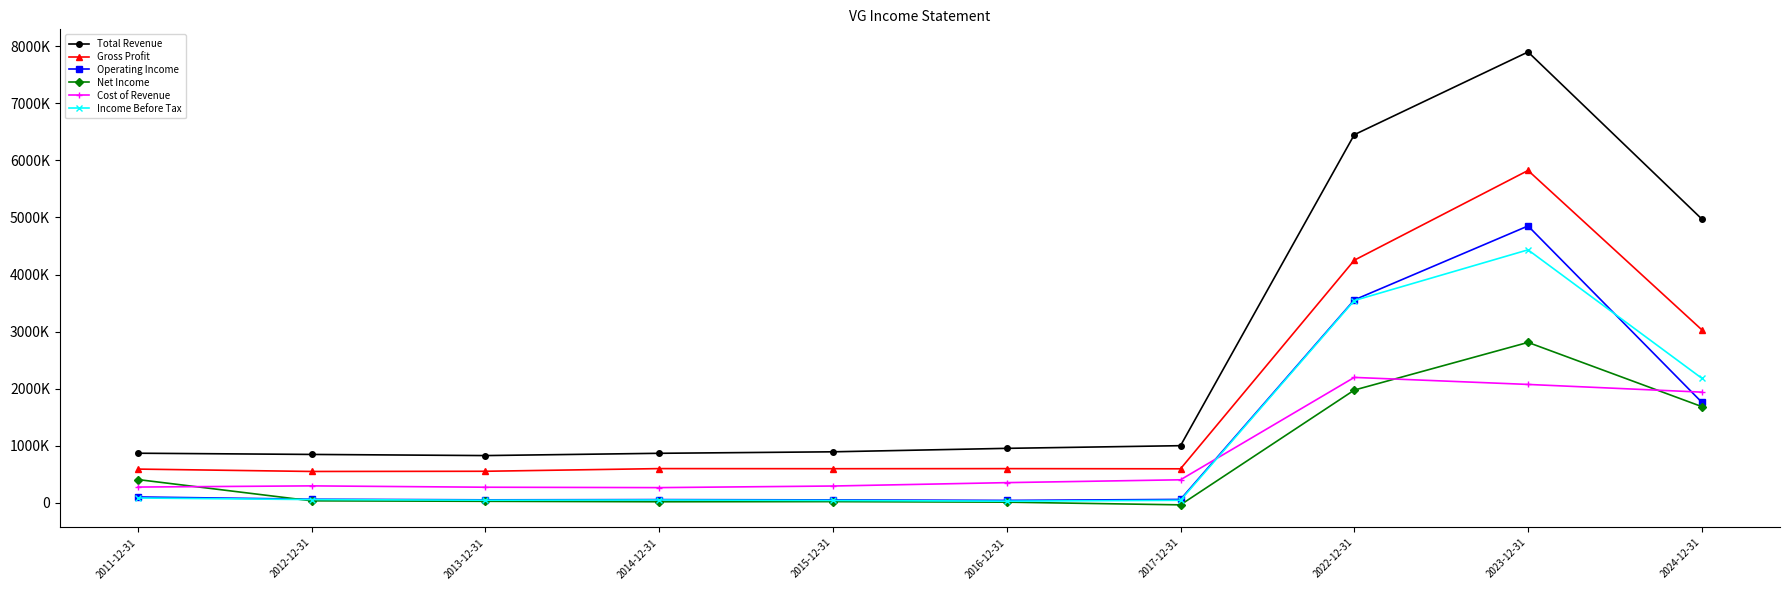

What is the value of the Total Revenue point at the 5th from the left?

895100